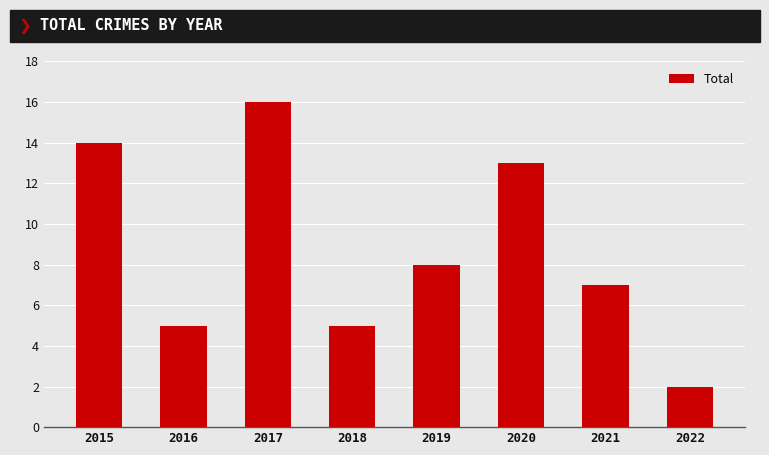

At which label does the data first exceed 8?

2015